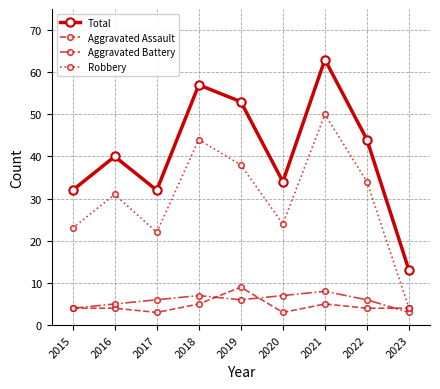

Which series has the largest range (max minus min)?

Total